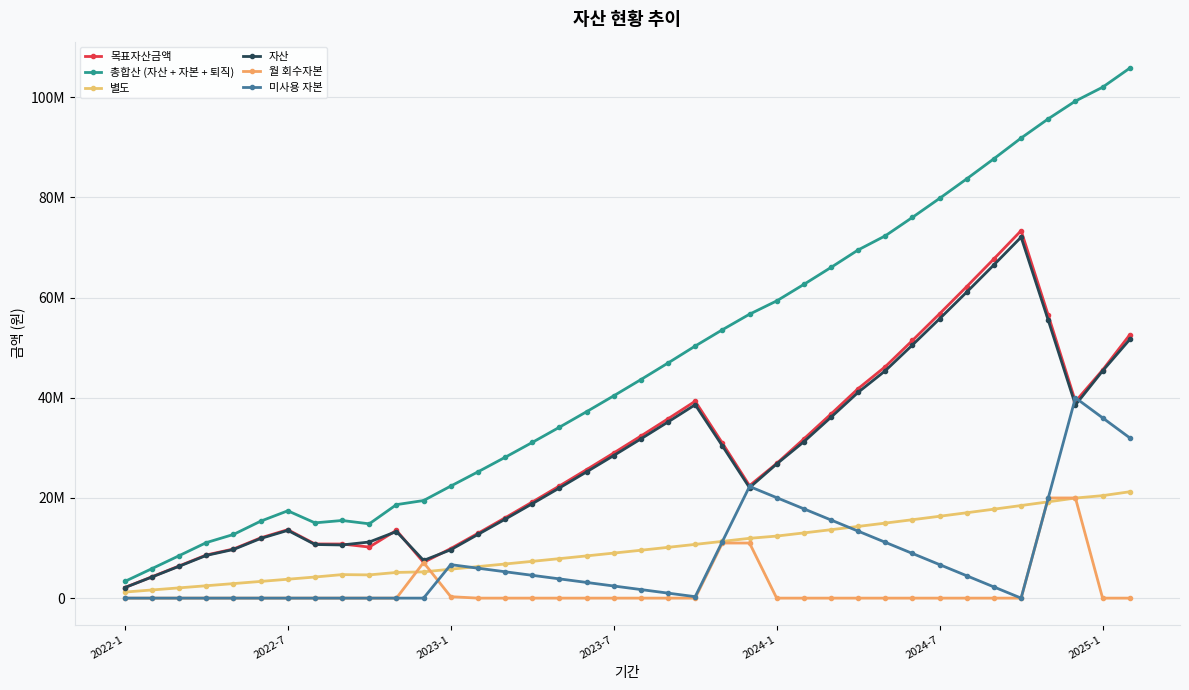

How many interior local valleys does the 별도 series have?

1